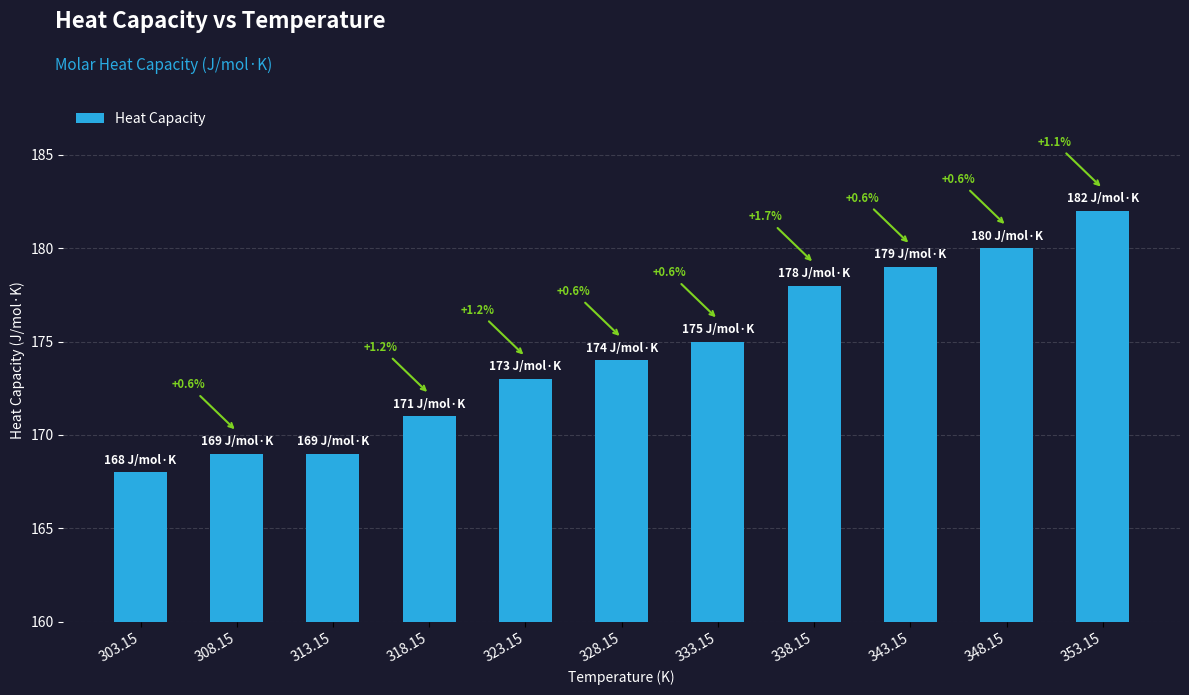

Are the bars horizontal?

No